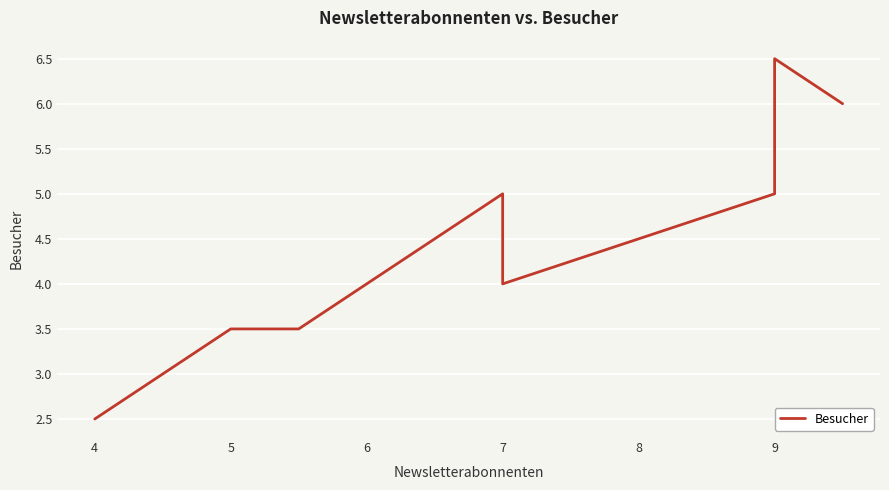

The value at 7 is 6.5. True or false?

False